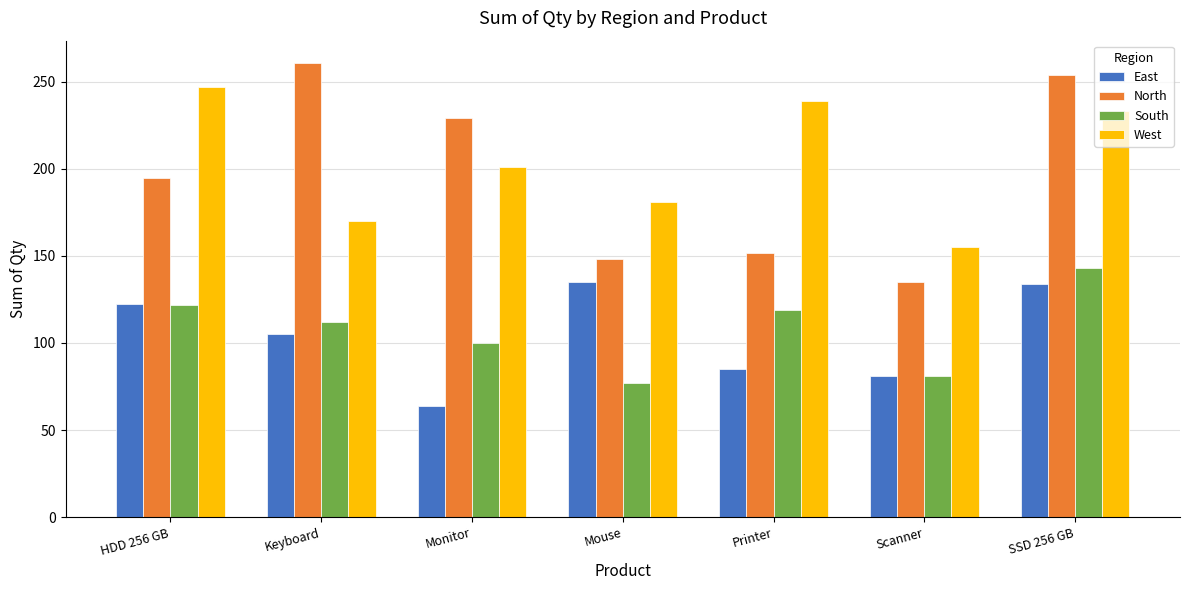

How many data points in West are less than 201?

3